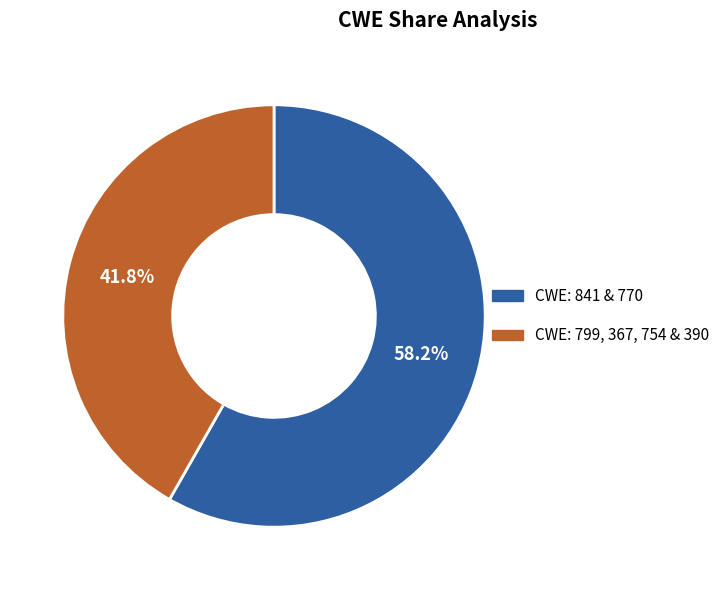

How many slices are in this pie chart?

2